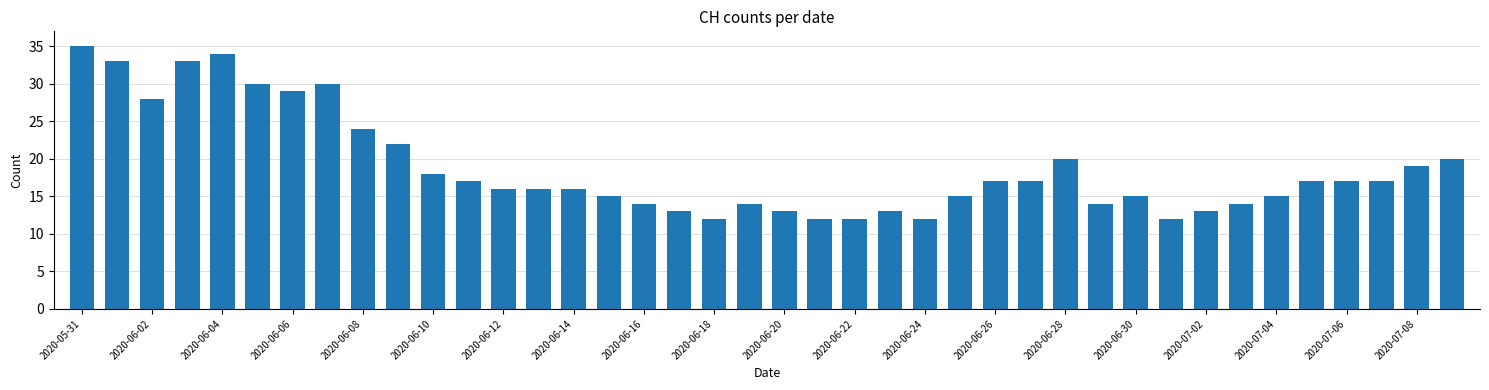

What is the sum of all values?

753